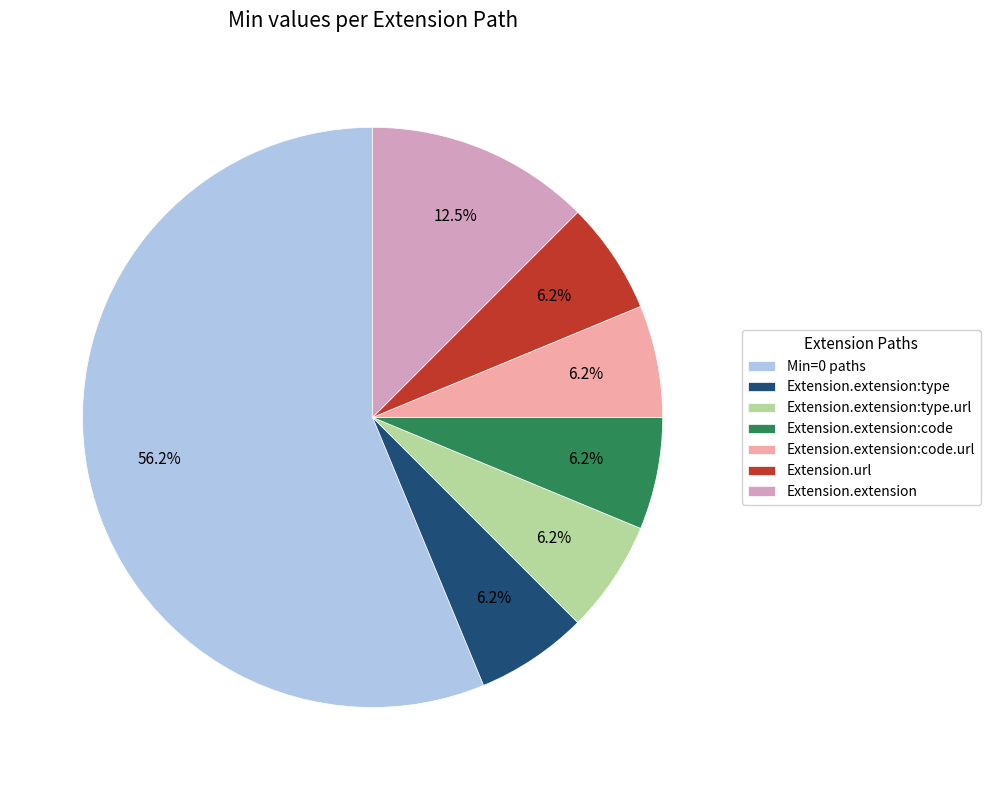

Which slice is the largest?

Min=0 paths